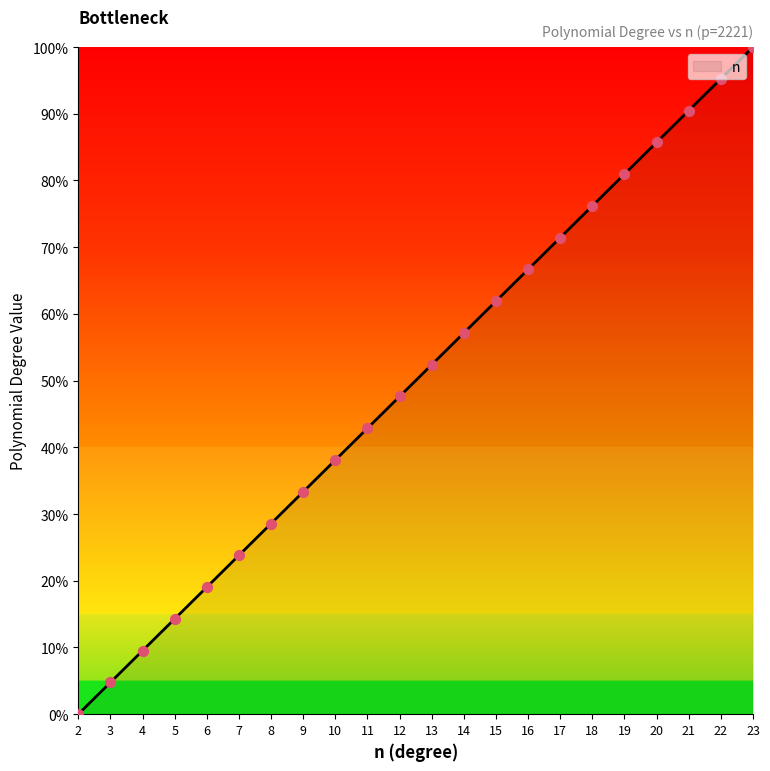

What is the change in value from 9 to 18?

+42.9